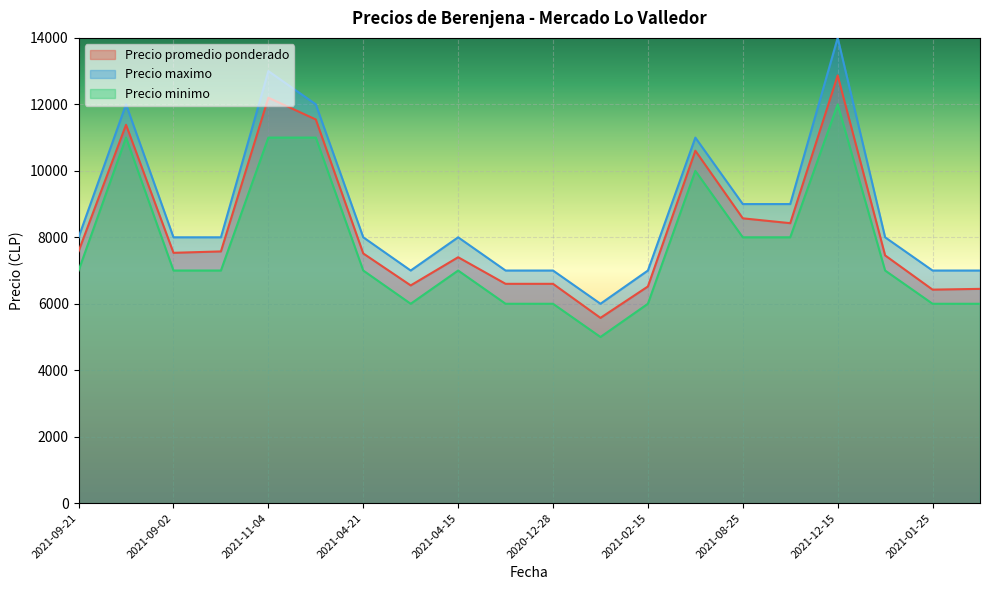

At which category does Precio minimo reach its first local valley?

2021-01-21